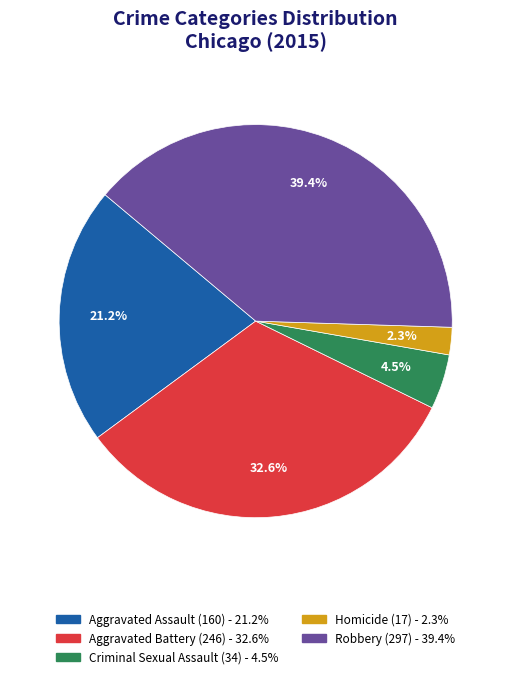

What is the ratio of the value at Aggravated Assault to the value at Criminal Sexual Assault?

4.7